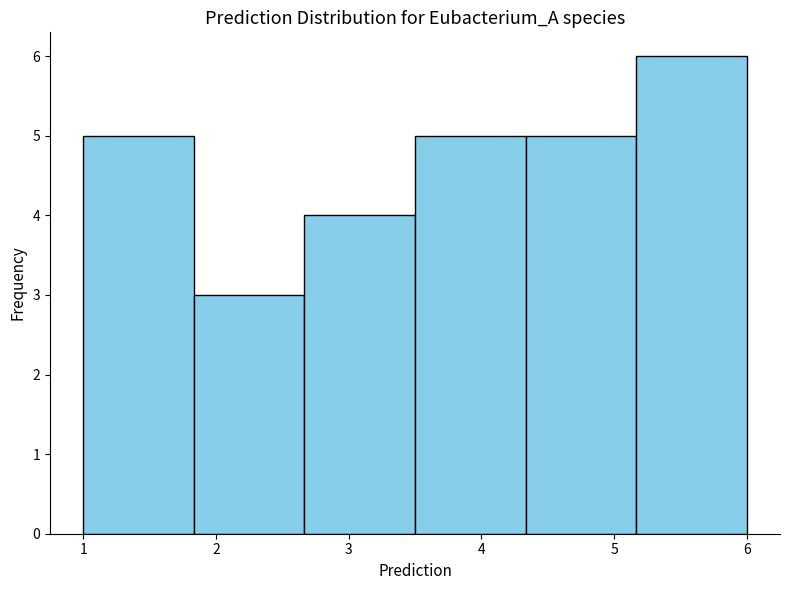

Reading left to right, transcribe this chart: for each bar, give the range it covers on the x-axis and its height. Neither the bar edges nor the heights are printed on the chart, so give them approximately, as read against the axes.

1.0 to 1.8: 5
1.8 to 2.7: 3
2.7 to 3.5: 4
3.5 to 4.3: 5
4.3 to 5.2: 5
5.2 to 6.0: 6